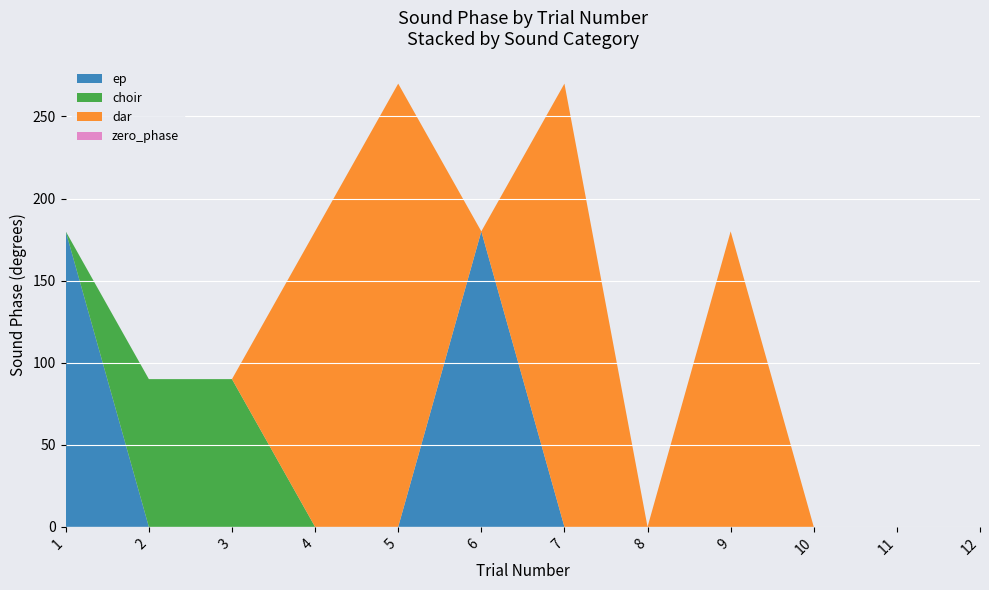

What is the total value across all series at 4?

180